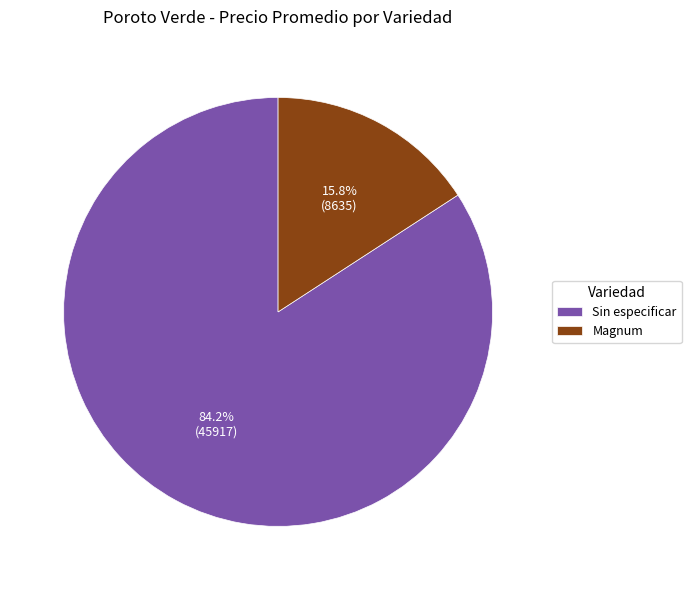

Combined, what portion of the pie is Magnum and Sin especificar?

100.0%